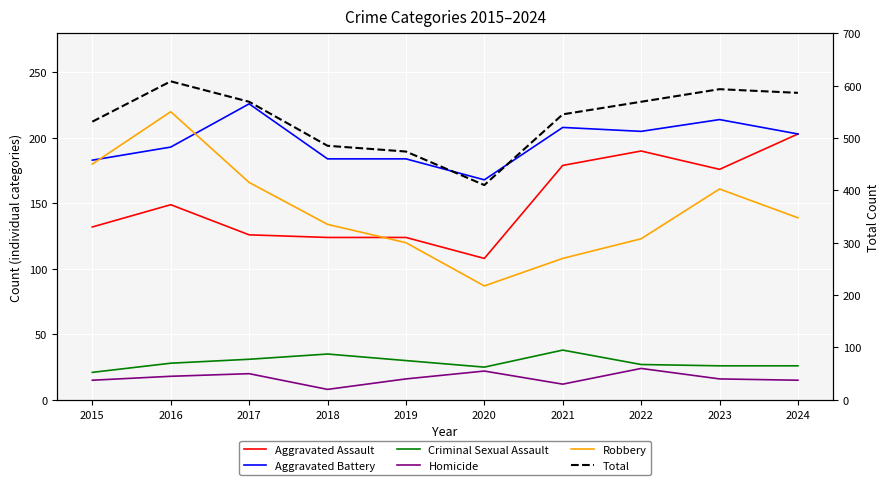

Rank the categories by Aggravated Battery value from lowest to highest.

2020, 2015, 2018, 2019, 2016, 2024, 2022, 2021, 2023, 2017